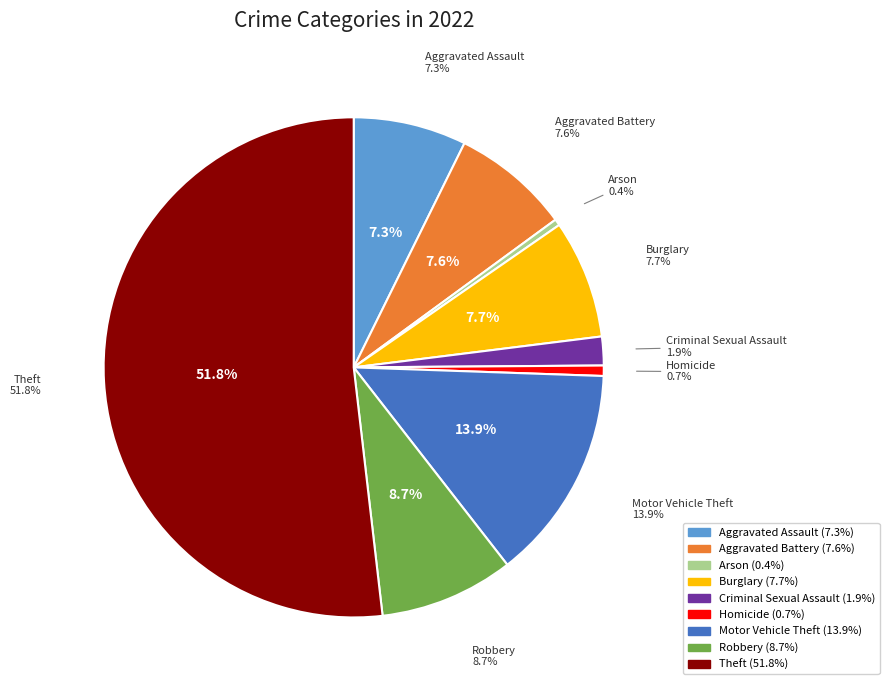

Approximately how many times larger is the value at Criminal Sexual Assault compared to Burglary?

0.2